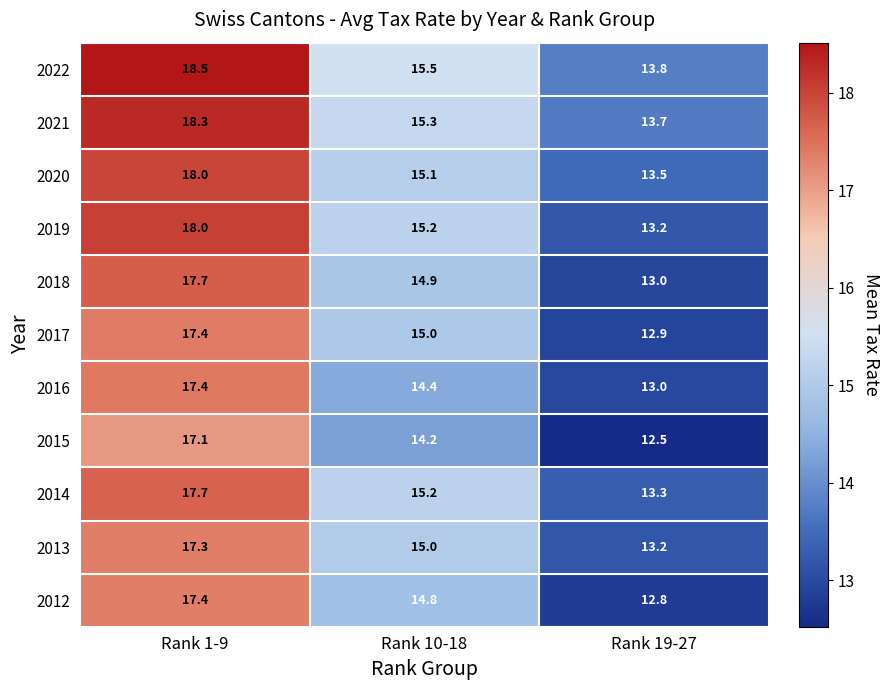

At which label is 2014 closest to 15?

Rank 10-18